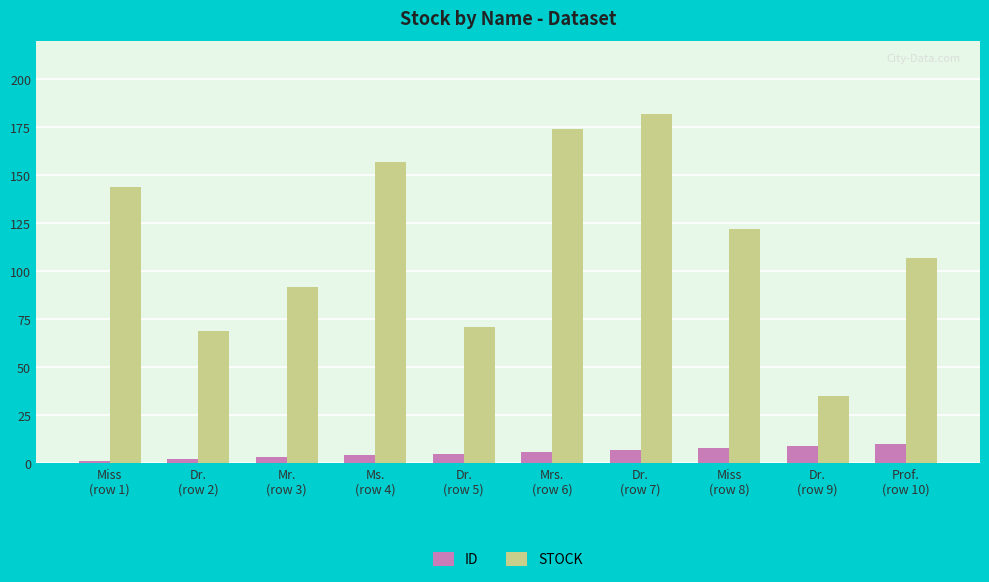

How many data points in ID are less than 6?

5